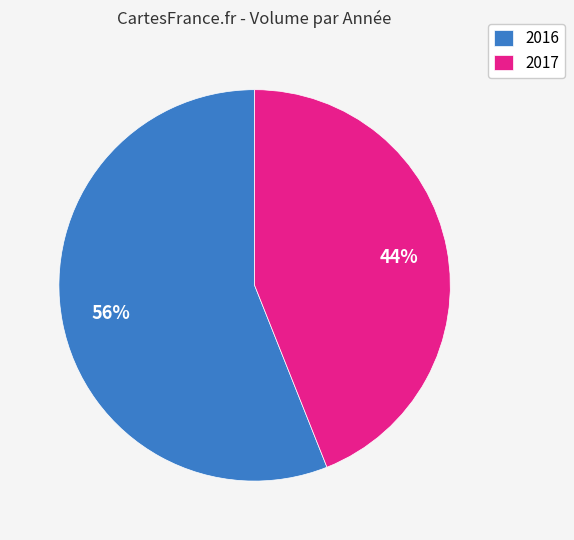

True or false: 2017 accounts for 15% of the total.

False